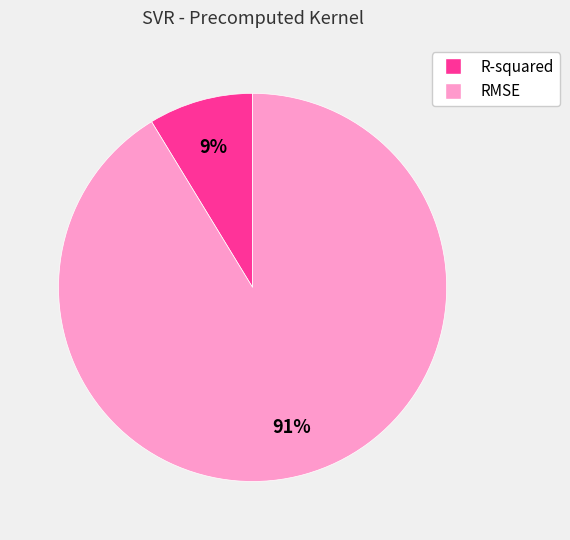

To the nearest percent, what is the combined percentage of RMSE and R-squared?

100%